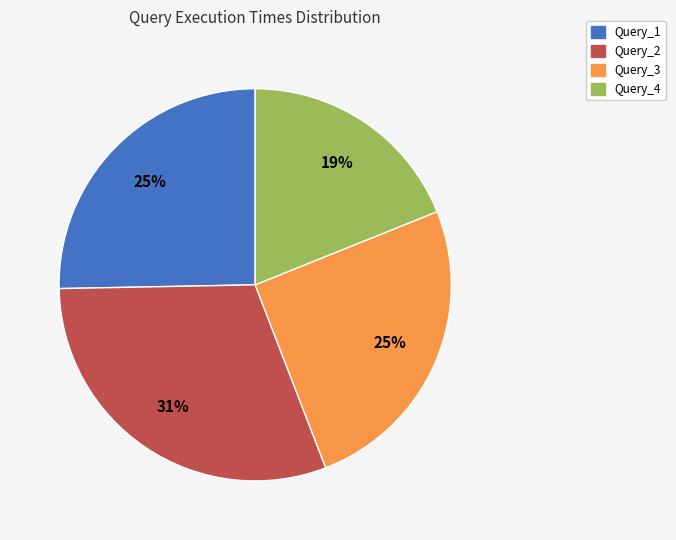

To the nearest percent, what is the combined percentage of Query_3 and Query_4?

44%